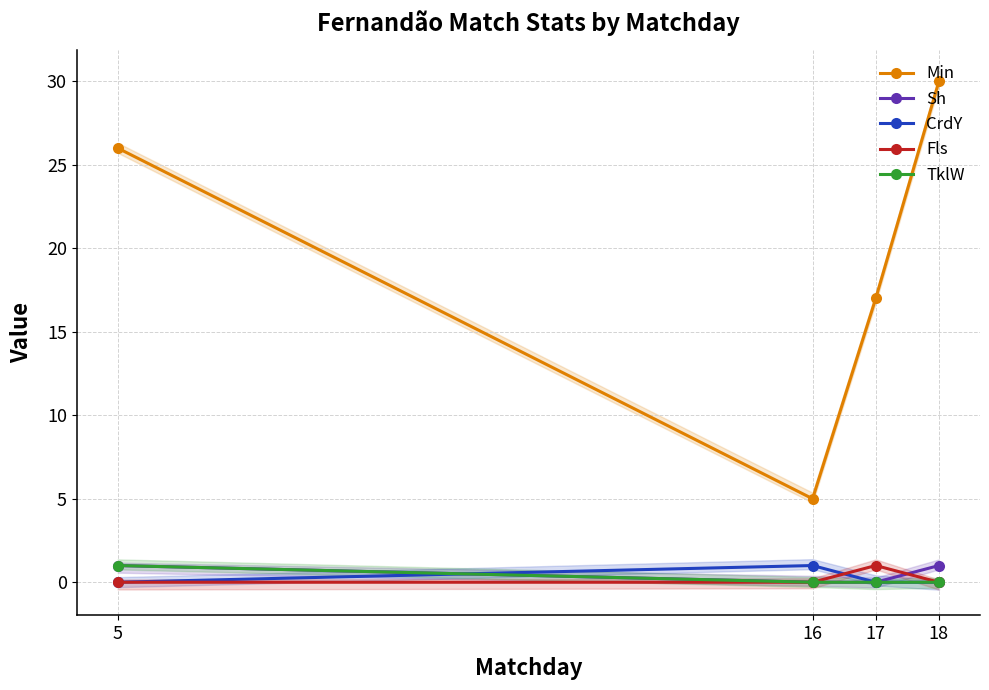

Where is the first local maximum for CrdY?

16